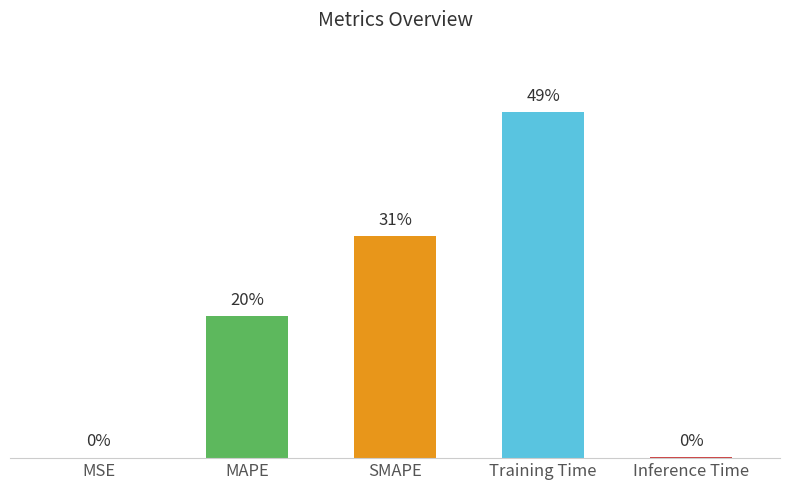

What position from the right is SMAPE?

3